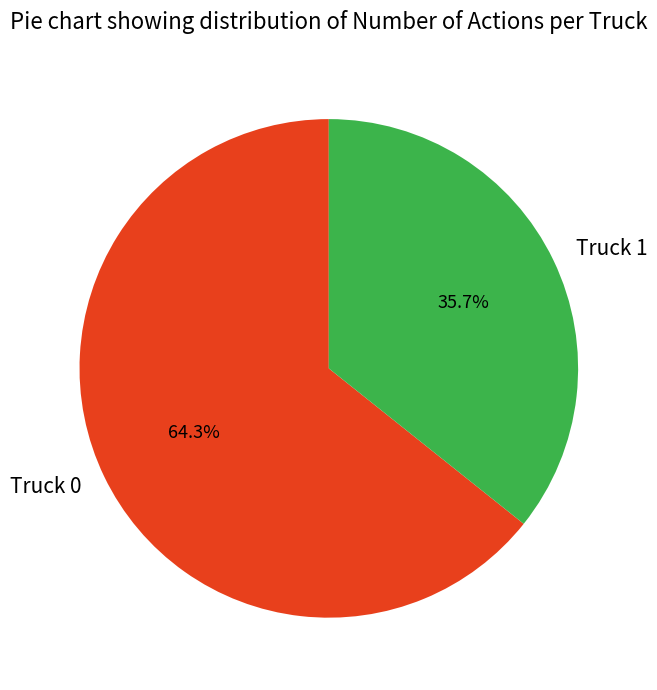

To the nearest percent, what portion does Truck 0 represent?

64%